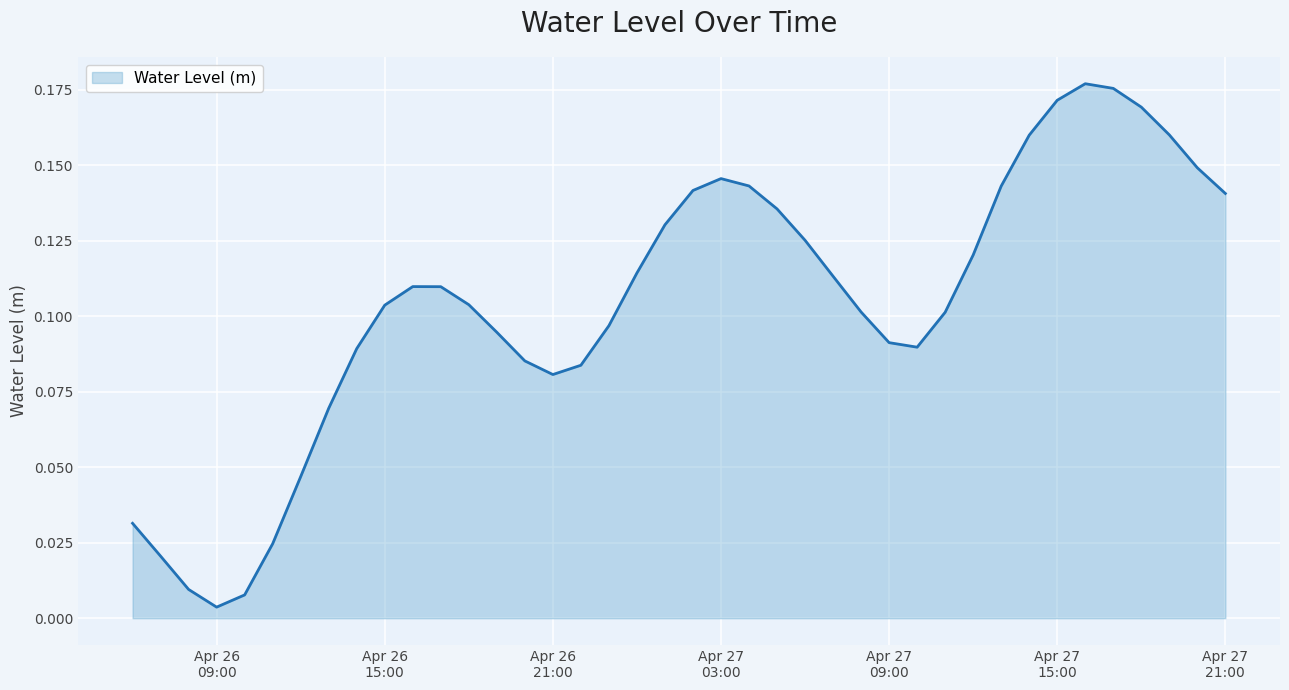

Count the number of categories in the chart.

40